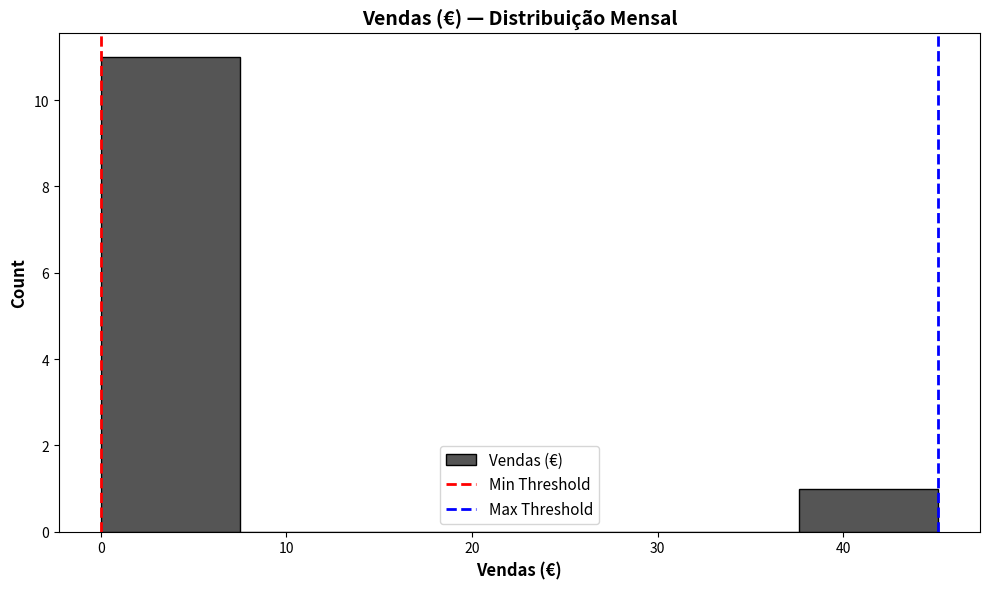

Over which range of the x-axis is the bar tallest?

0 to 8